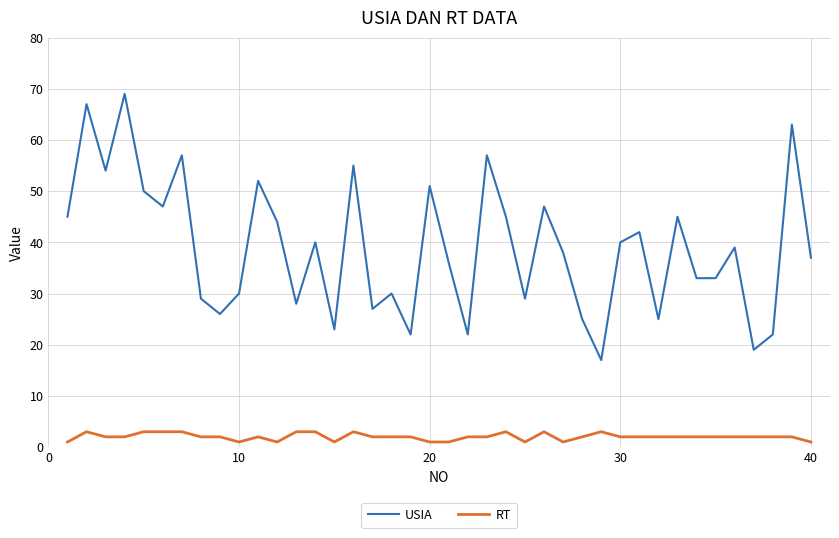

Which series has the largest total across all categories?

USIA